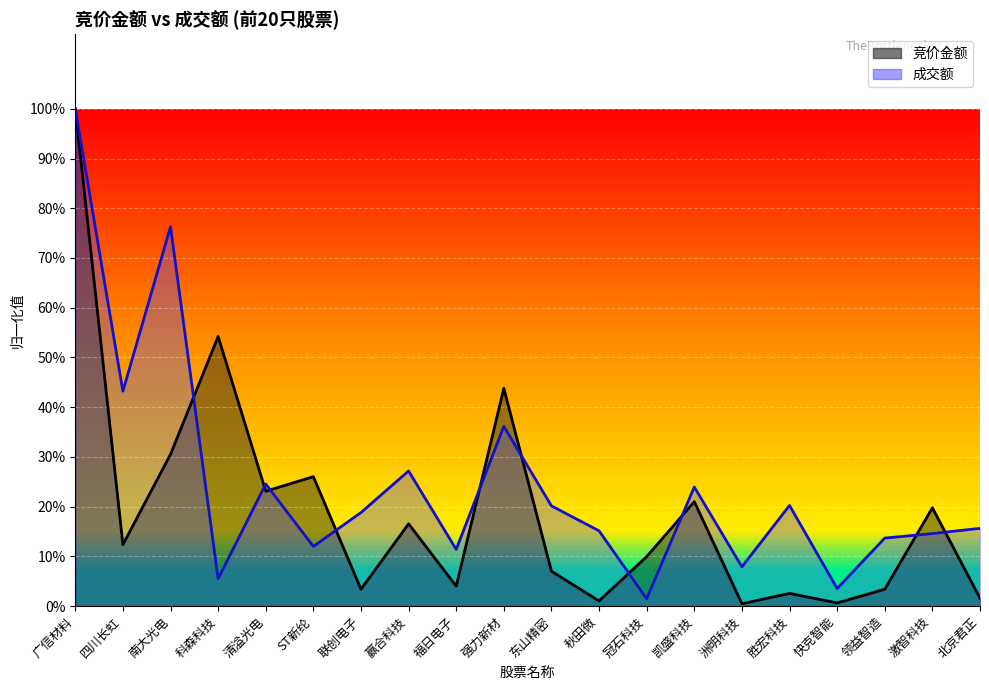

True or false: 竞价金额 and 成交额 cross at least once.

True